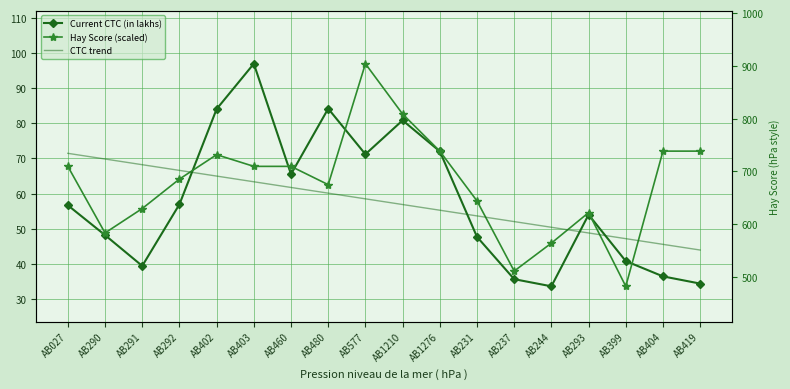

Is it true that CTC trend equals 12.7 at AB480?

False